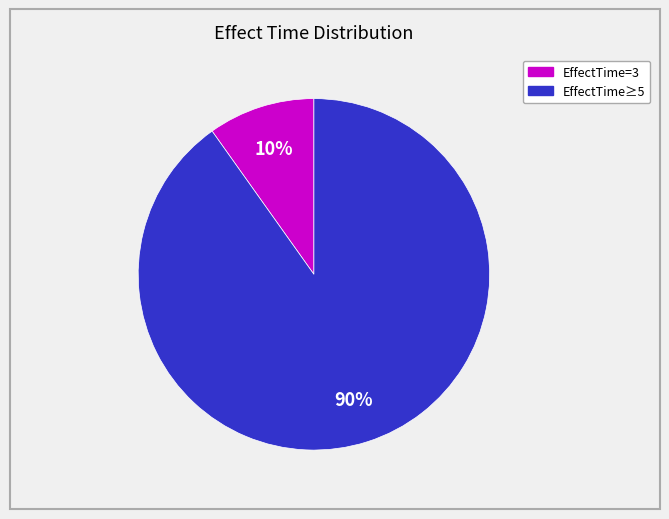

To the nearest percent, what is the difference between the largest and smallest slice percentages?

80%